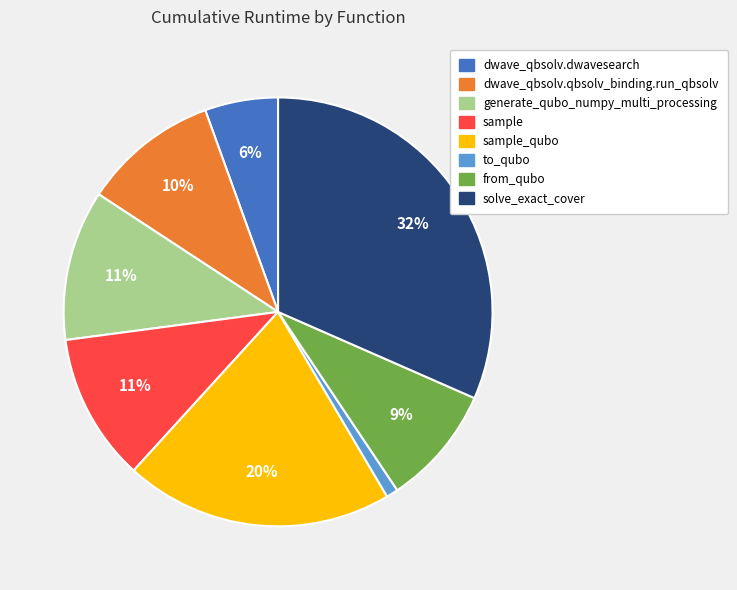

To the nearest percent, what percentage of the pie is dwave_qbsolv.dwavesearch?

6%